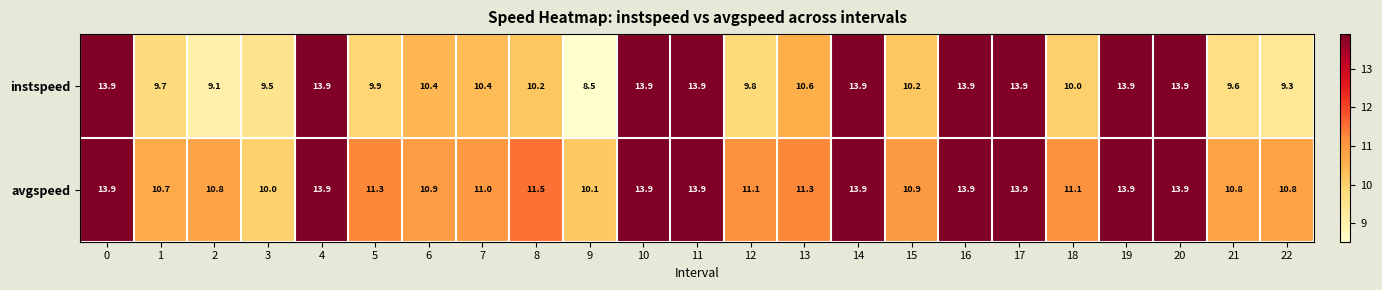

The value of avgspeed at 6 is 10.9. True or false?

True